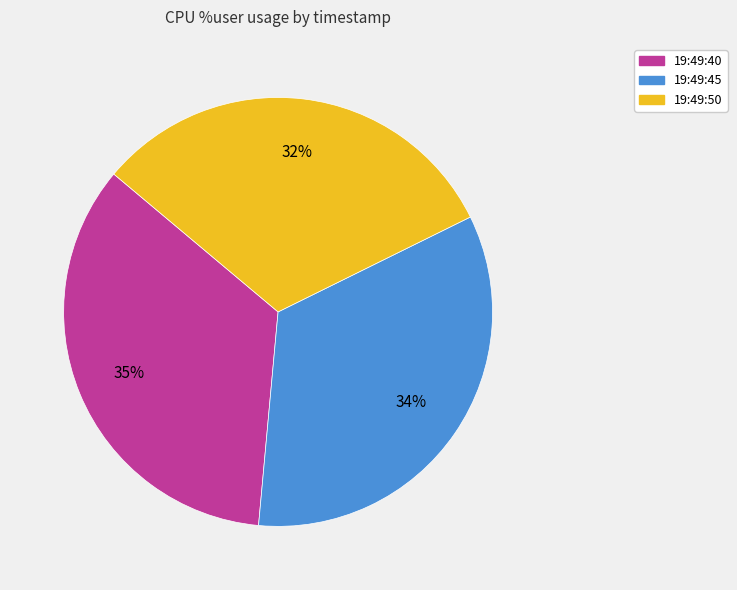

Which category has the smallest portion of the pie?

19:49:50